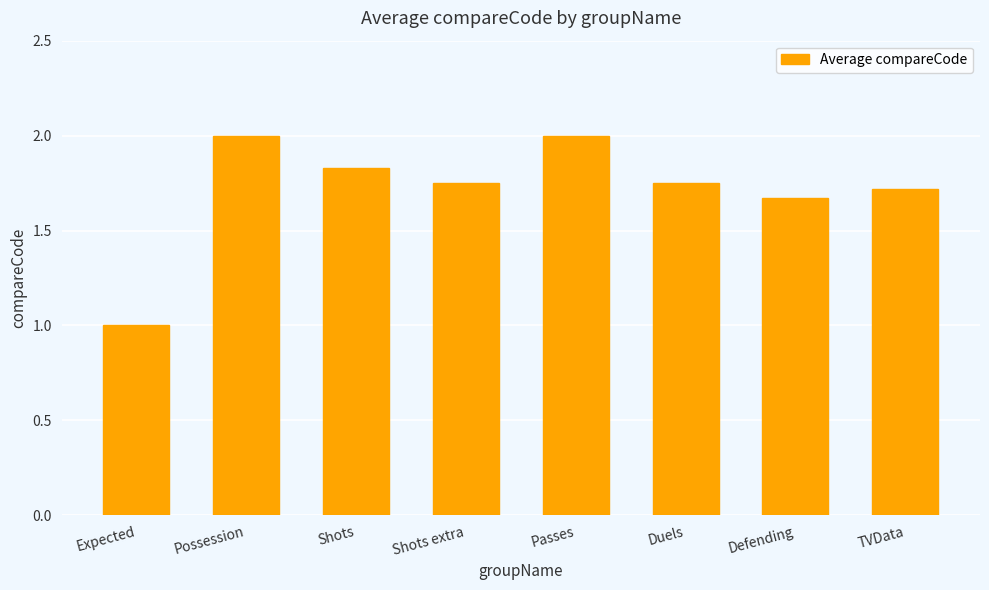

How many bars are there in total?

8